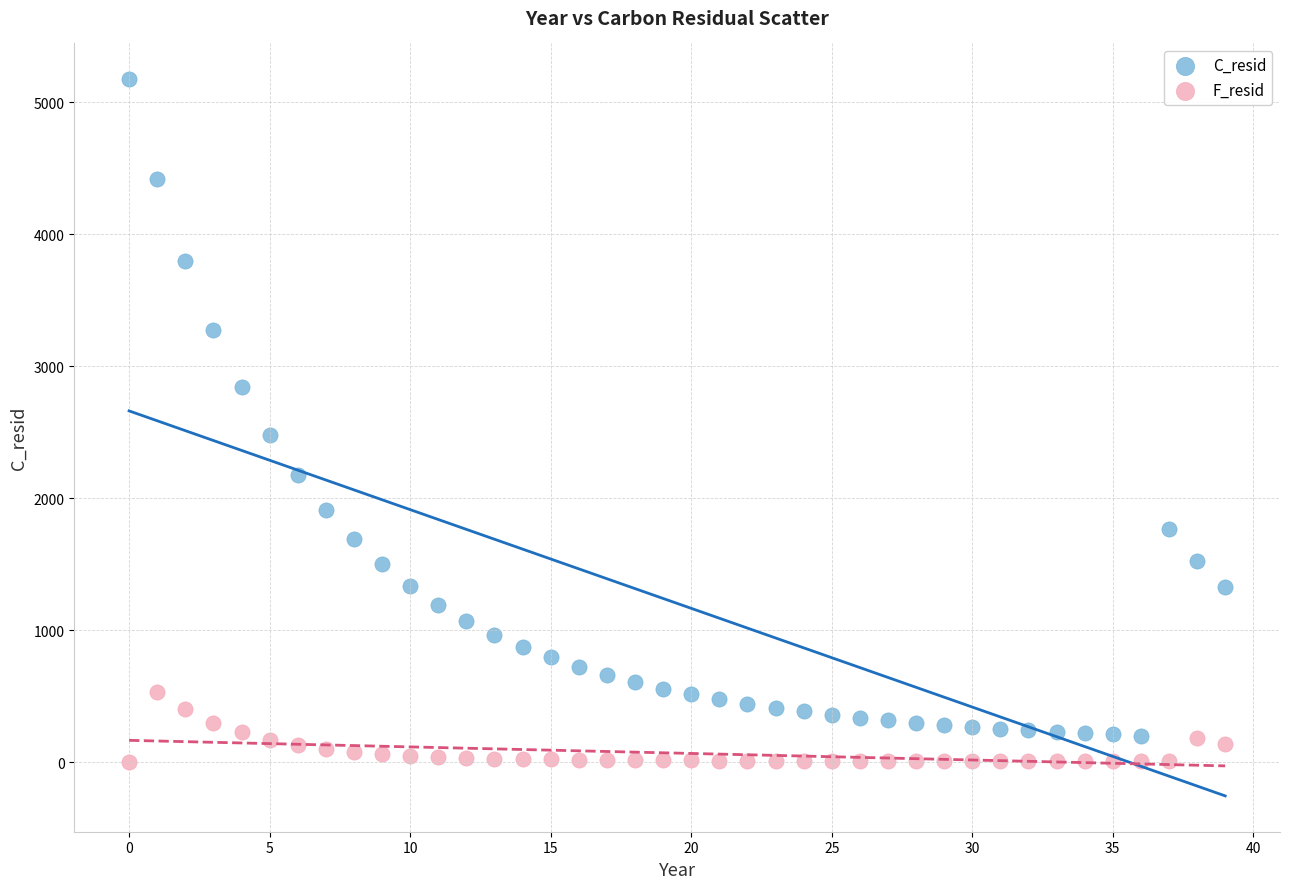

Which series contains the highest Y value?

C_resid